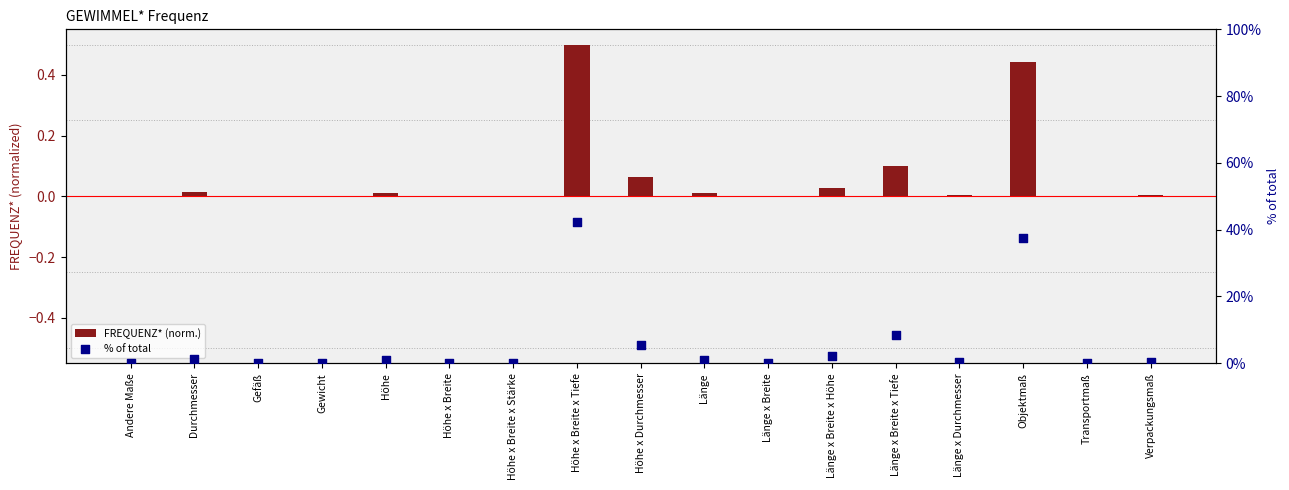

What is the total value across all series at Gewicht?

0.1